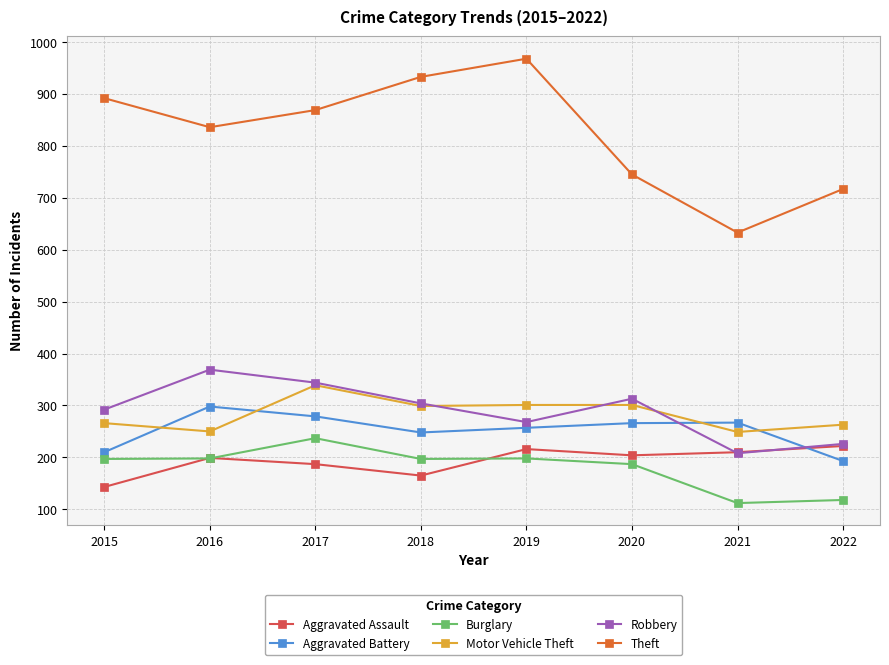

What is the greatest value displayed?

968